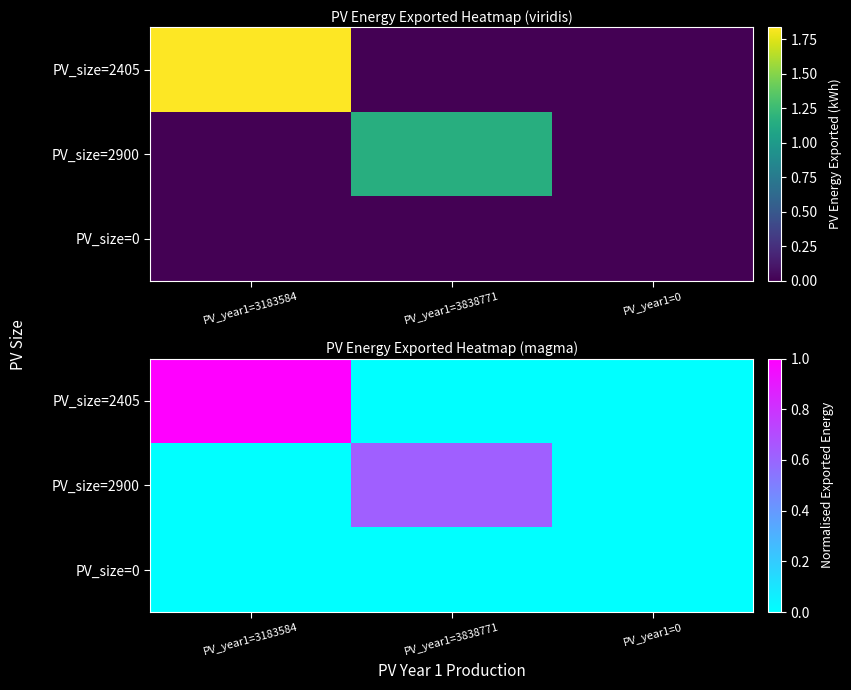

At which category is the sum across all series the highest?

PV_year1=3183584